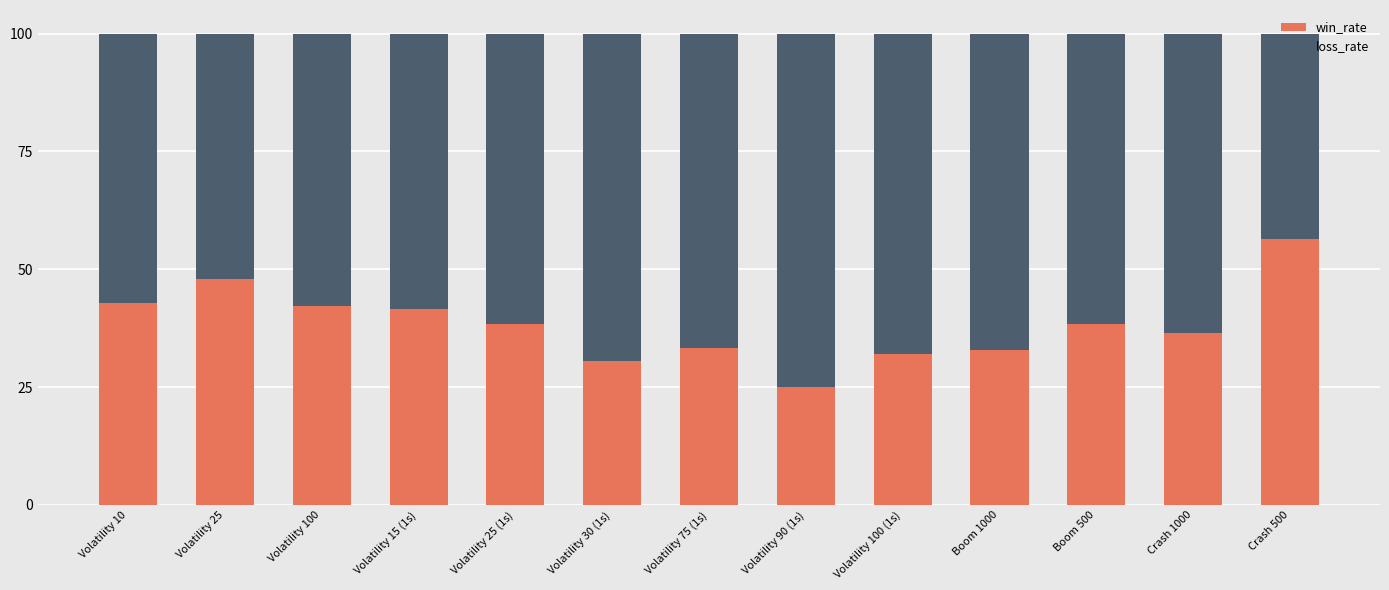

What is the difference between the second highest and minimum values in the win_rate series?

23.0